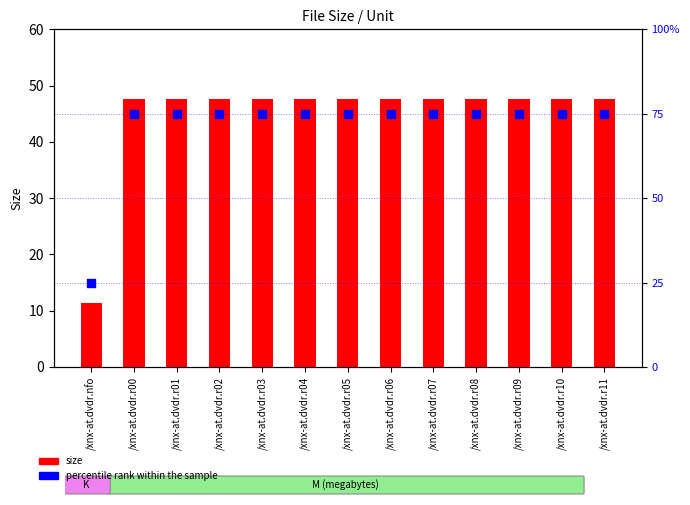

Is the value of size at /xnx-at.dvdr.r03 greater than the value of percentile rank within the sample at /xnx-at.dvdr.nfo?

Yes